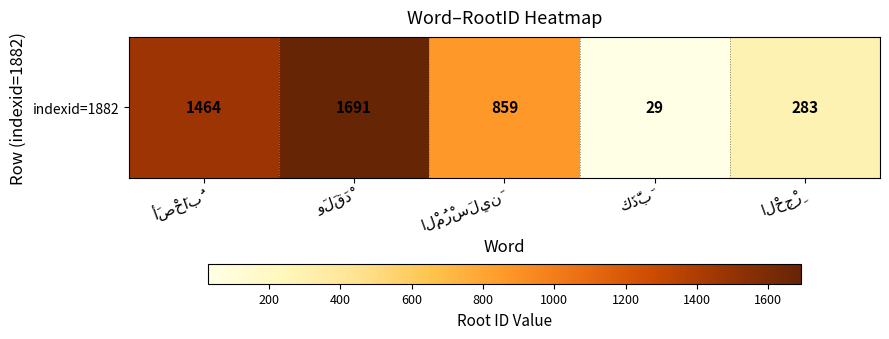

What is the difference between the maximum and minimum values?

1662